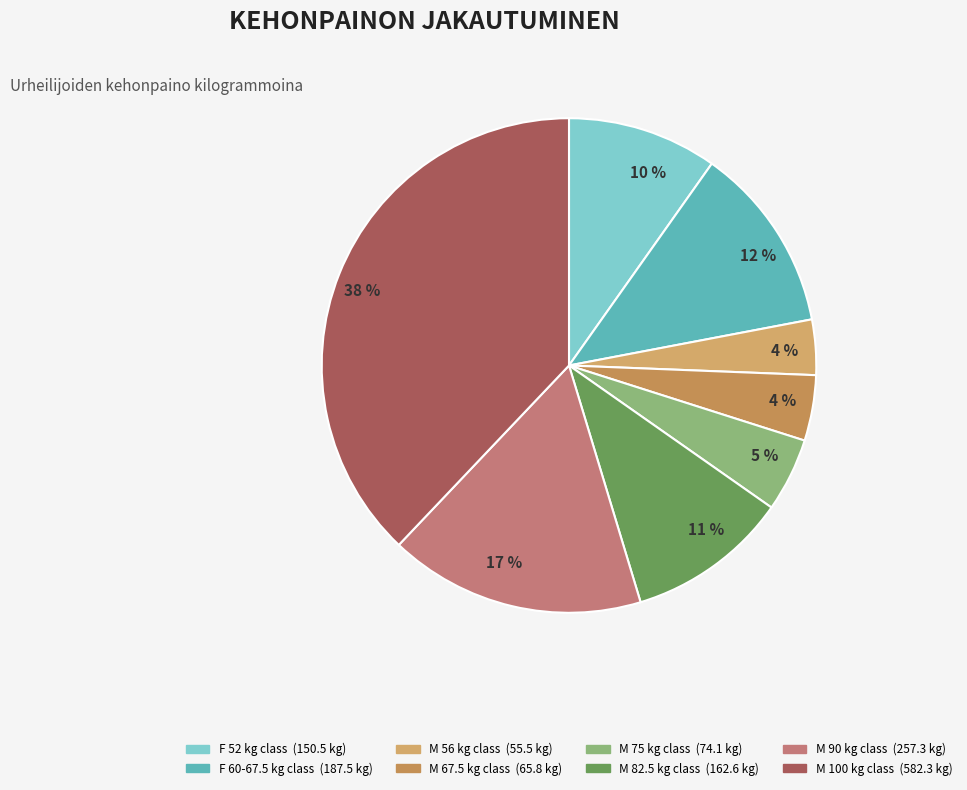

How many slices are in this pie chart?

8